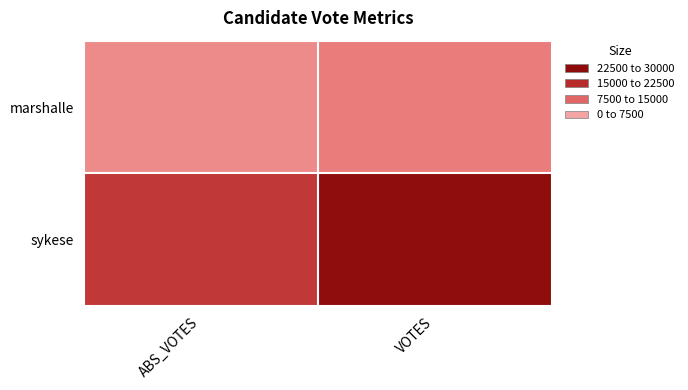

Count the number of categories in the chart.

2